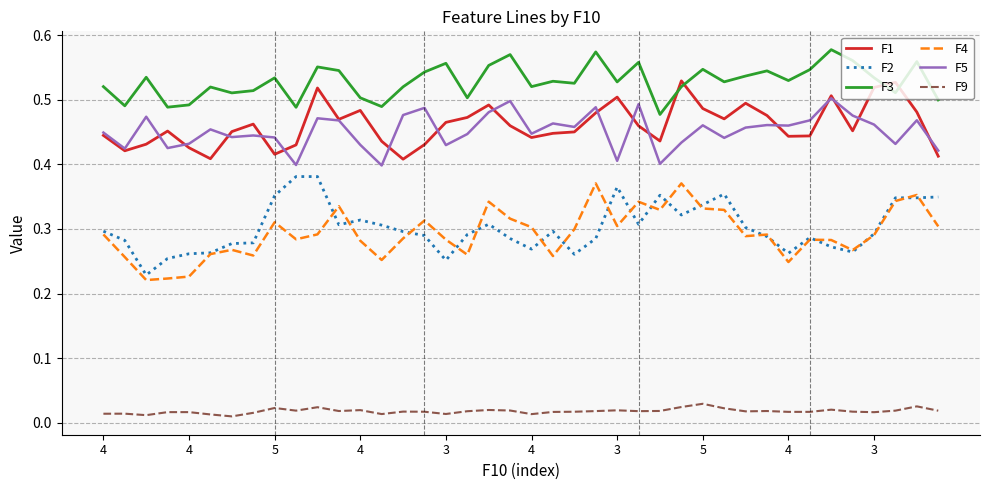

True or false: F1 and F9 cross at least once.

False